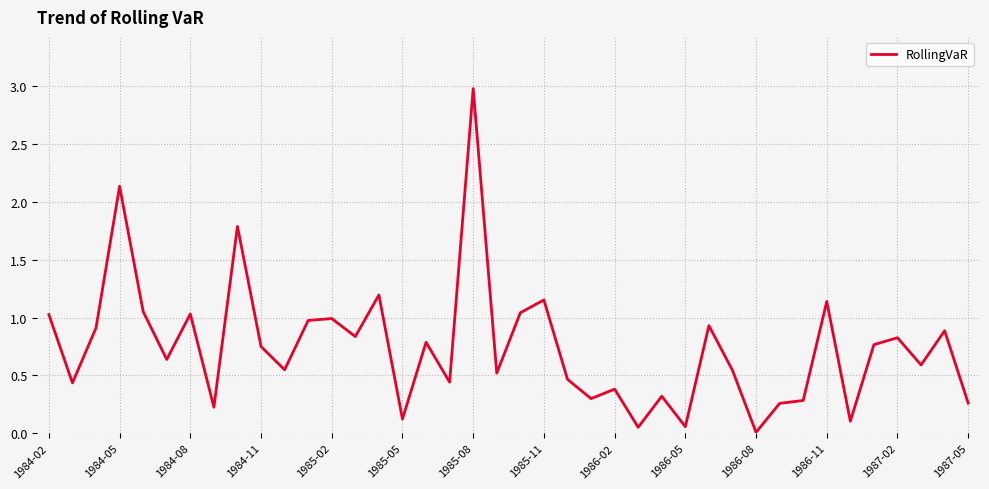

How many distinct data groups are displayed?

1